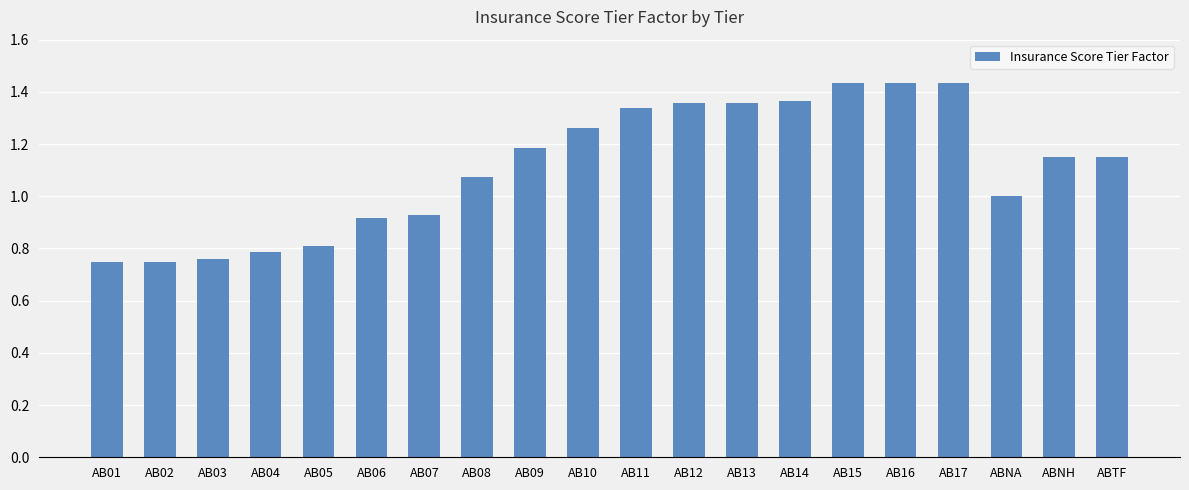

What is the sum of the values at AB01 and AB06?

1.7